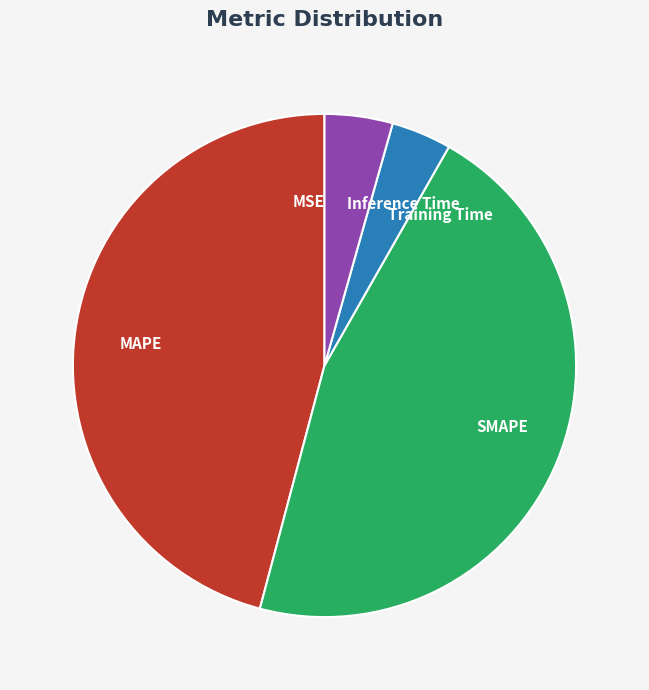

Is it true that Training Time is 4% of the pie?

True